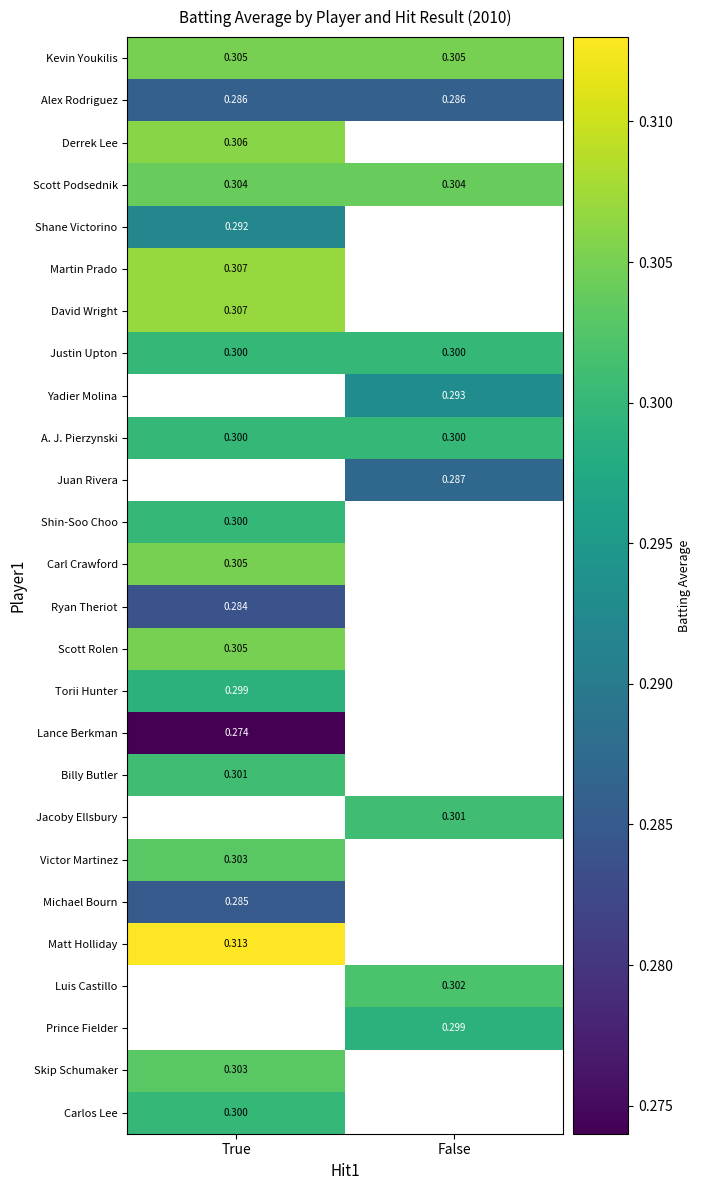

At which category does the chart reach its minimum across all series?

True